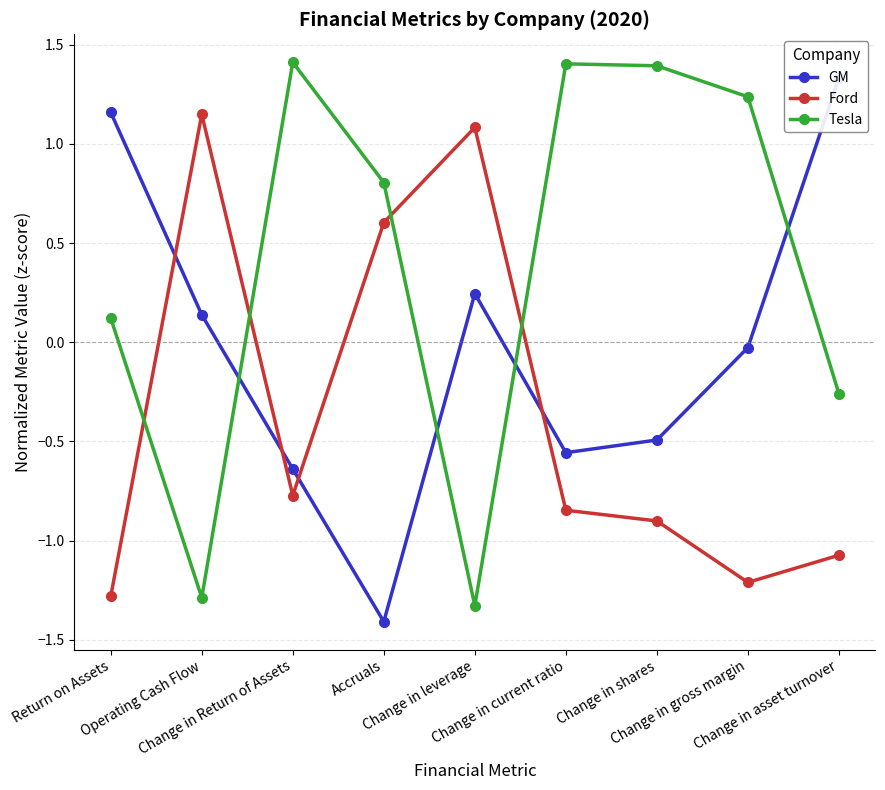

Reading left to right, transcribe all the data shown in this chart.

GM: Return on Assets=1.2	Operating Cash Flow=0.1	Change in Return of Assets=-0.6	Accruals=-1.4	Change in leverage=0.2	Change in current ratio=-0.6	Change in shares=-0.5	Change in gross margin=-0.0	Change in asset turnover=1.3
Ford: Return on Assets=-1.3	Operating Cash Flow=1.1	Change in Return of Assets=-0.8	Accruals=0.6	Change in leverage=1.1	Change in current ratio=-0.8	Change in shares=-0.9	Change in gross margin=-1.2	Change in asset turnover=-1.1
Tesla: Return on Assets=0.1	Operating Cash Flow=-1.3	Change in Return of Assets=1.4	Accruals=0.8	Change in leverage=-1.3	Change in current ratio=1.4	Change in shares=1.4	Change in gross margin=1.2	Change in asset turnover=-0.3